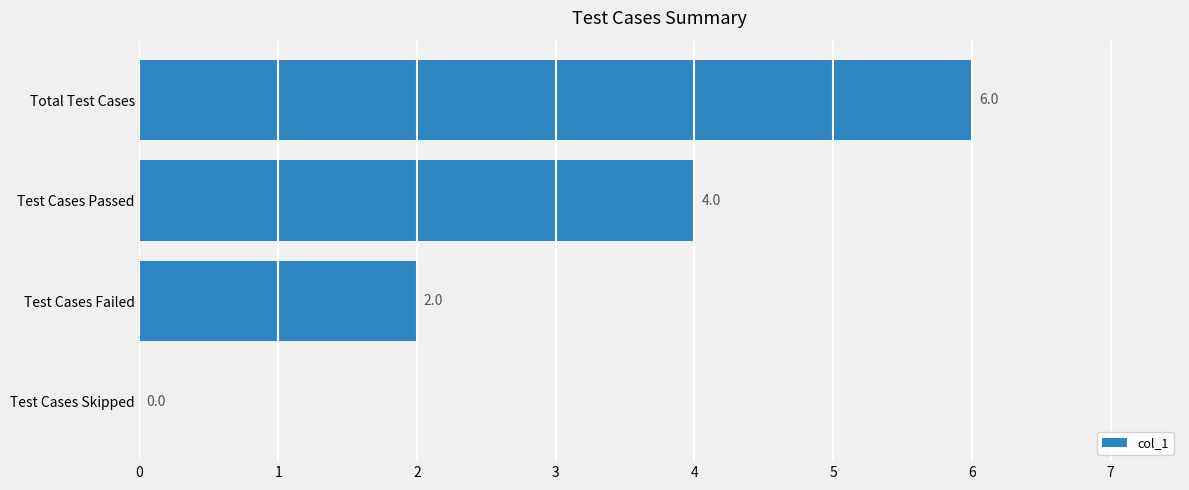

How many categories are shown in the chart?

4